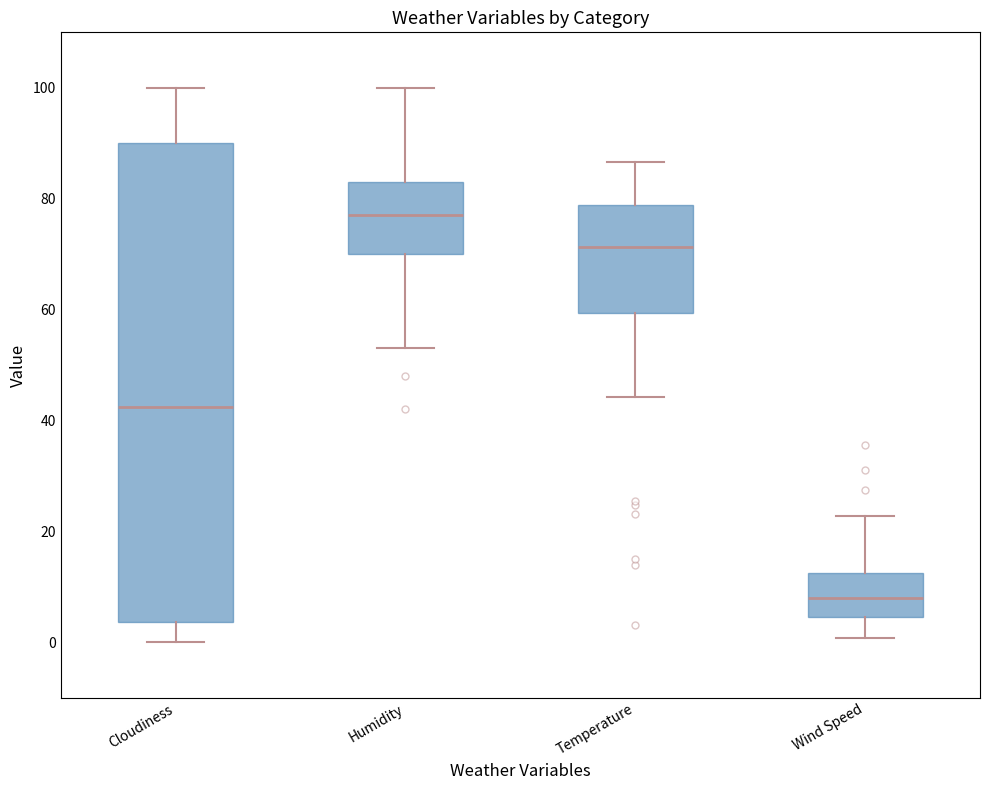

Where does the median line of the box for Humidity sit on the y-axis? The values are not printed on the chart, so give them approximately, as read against the axis.

78